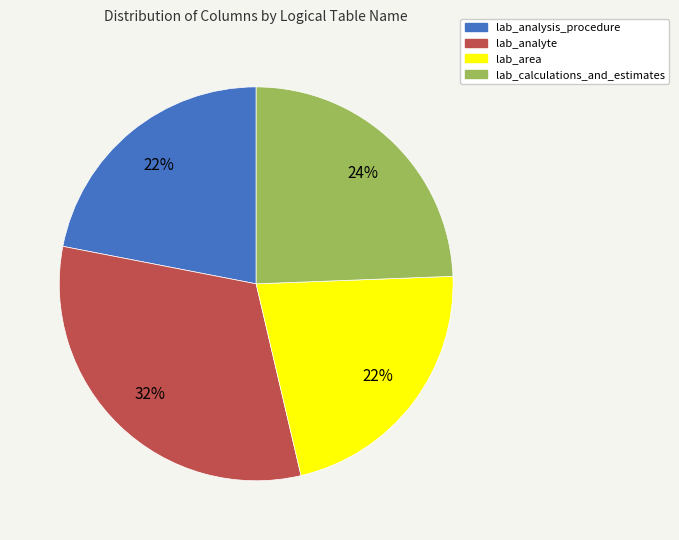

Which has a higher value, lab_area or lab_analyte?

lab_analyte